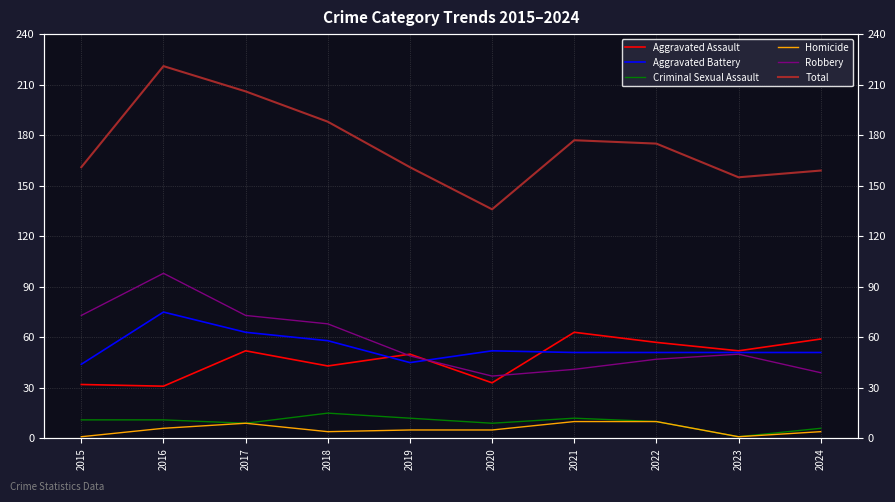

At which label does Total first exceed 175?

2016